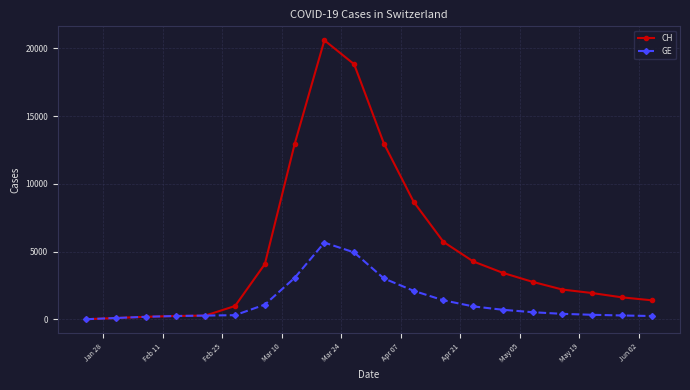

What is the difference between the maximum and second lowest values in the GE series?

5565